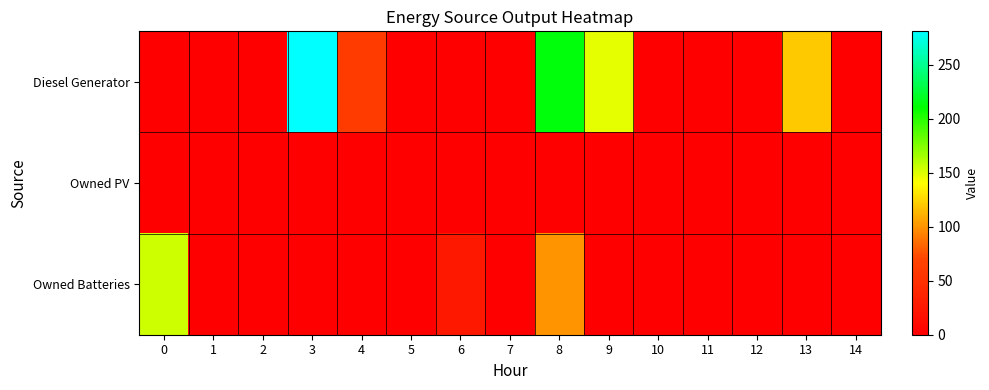

What is the maximum value shown in the chart?

281